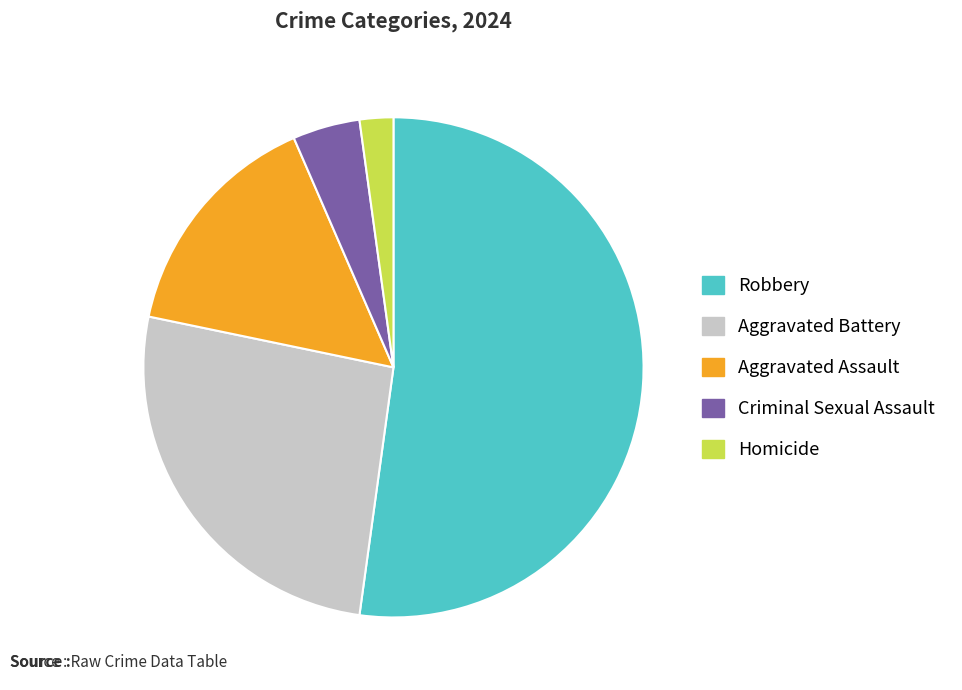

True or false: Criminal Sexual Assault accounts for 4% of the total.

True